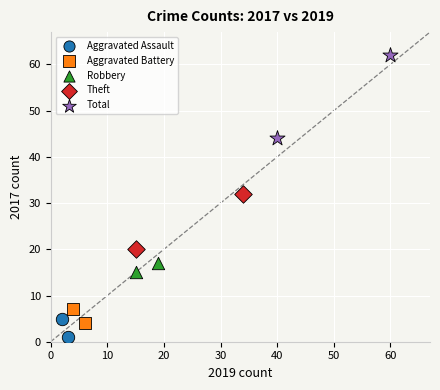

Which series contains the highest Y value?

Total